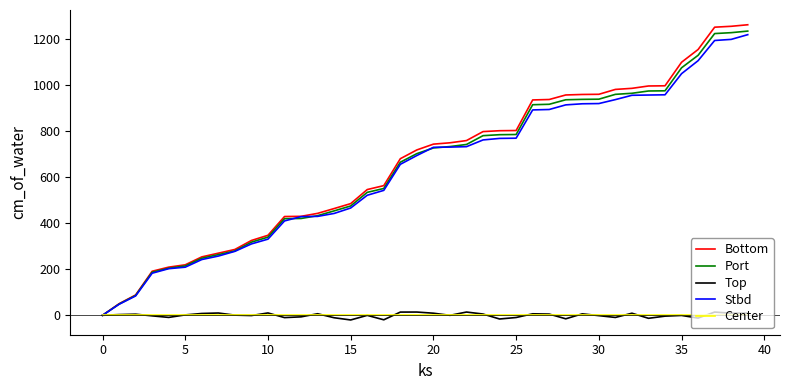

What is the maximum value shown in the chart?

1263.0